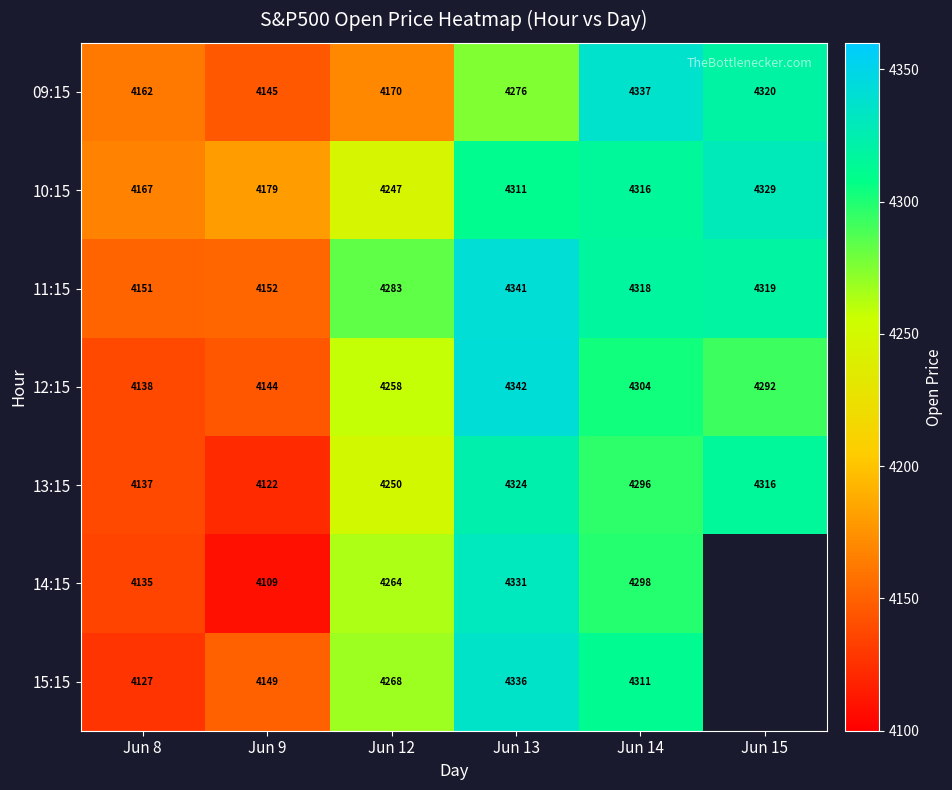

How many series are shown in this chart?

7